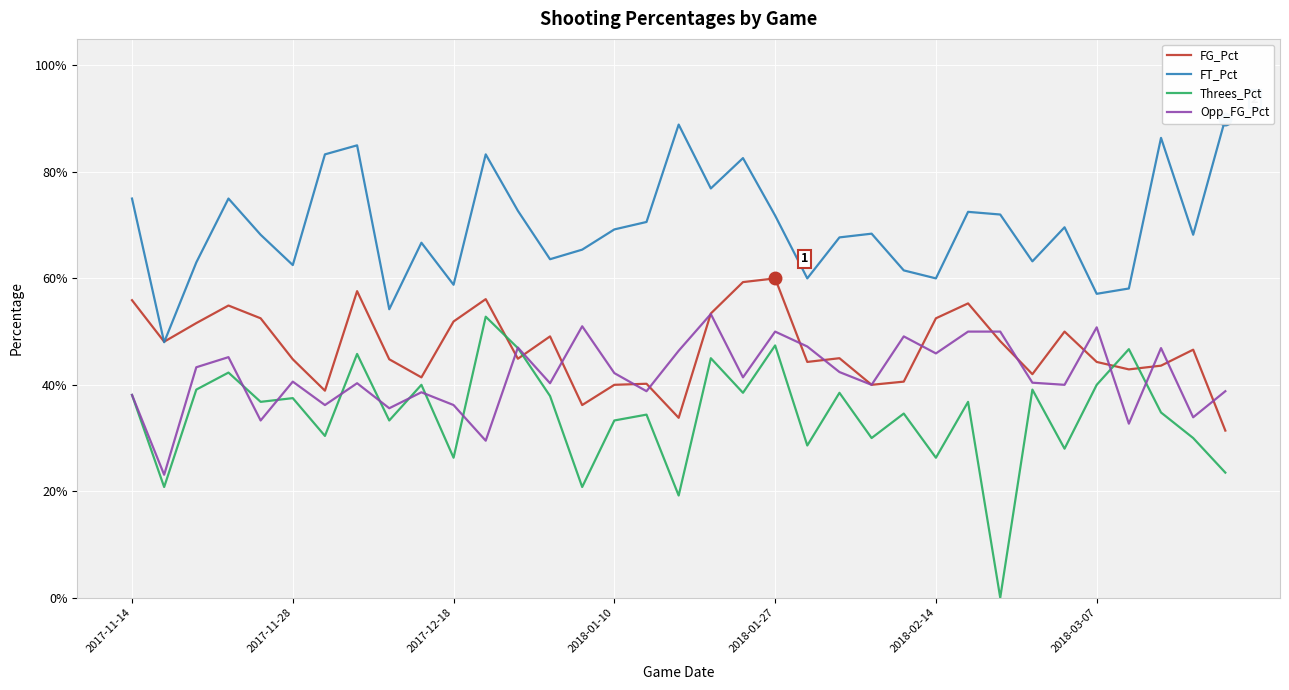

Count the FG_Pct values in the range 0 to 1.

35